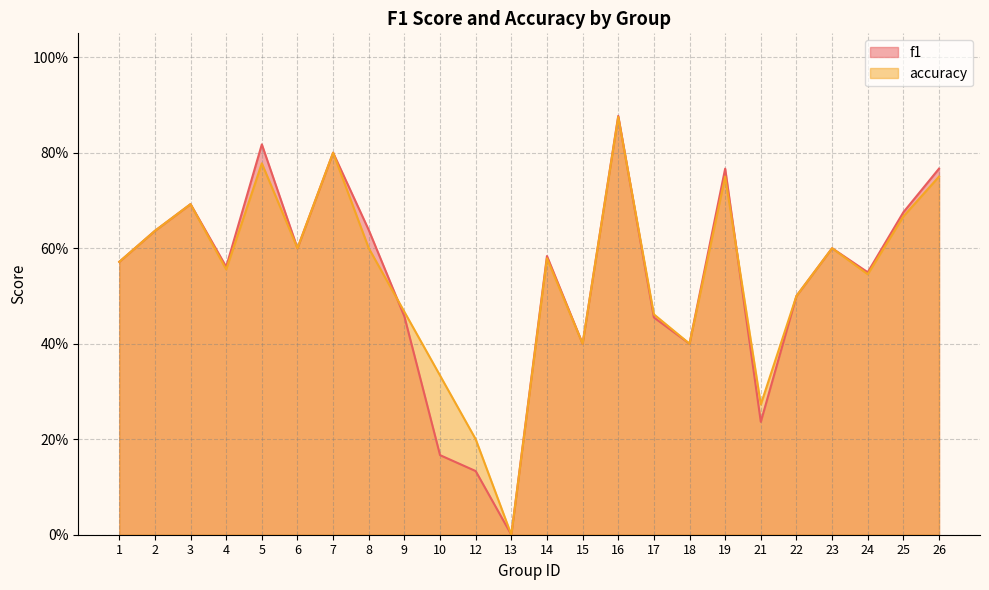

Which series changed the most between 2 and 19?

f1